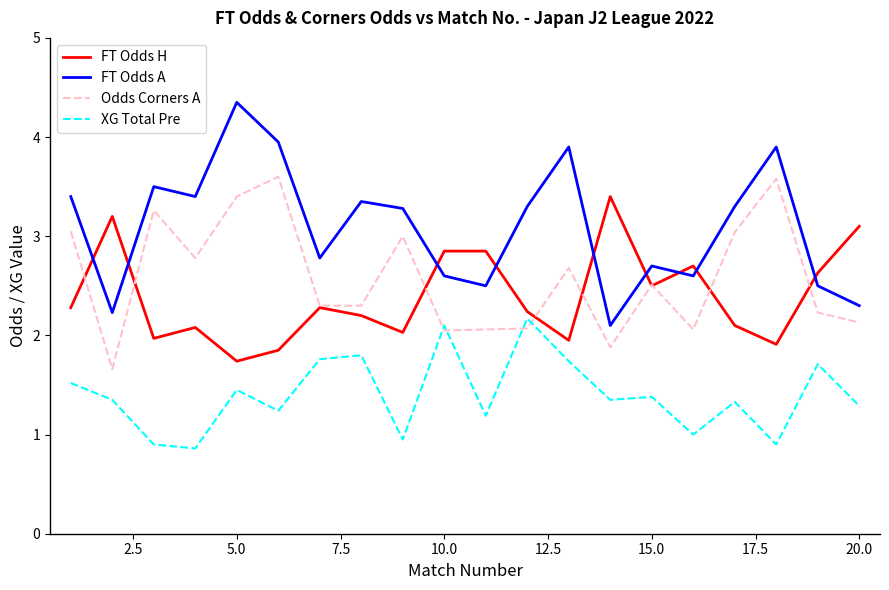

What is the lowest value of the Odds Corners A series?

1.7